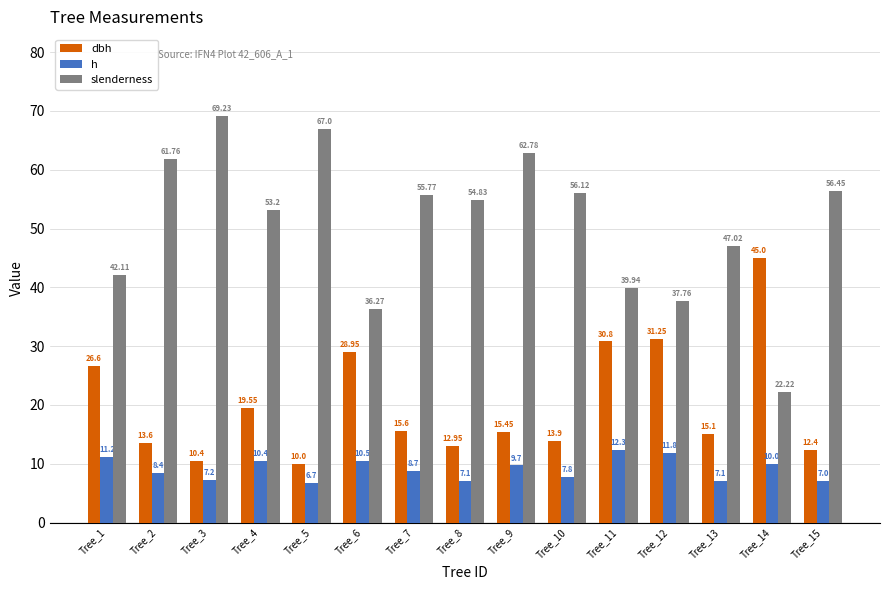

At Tree_3, list the series in order from smallest to largest.

h, dbh, slenderness